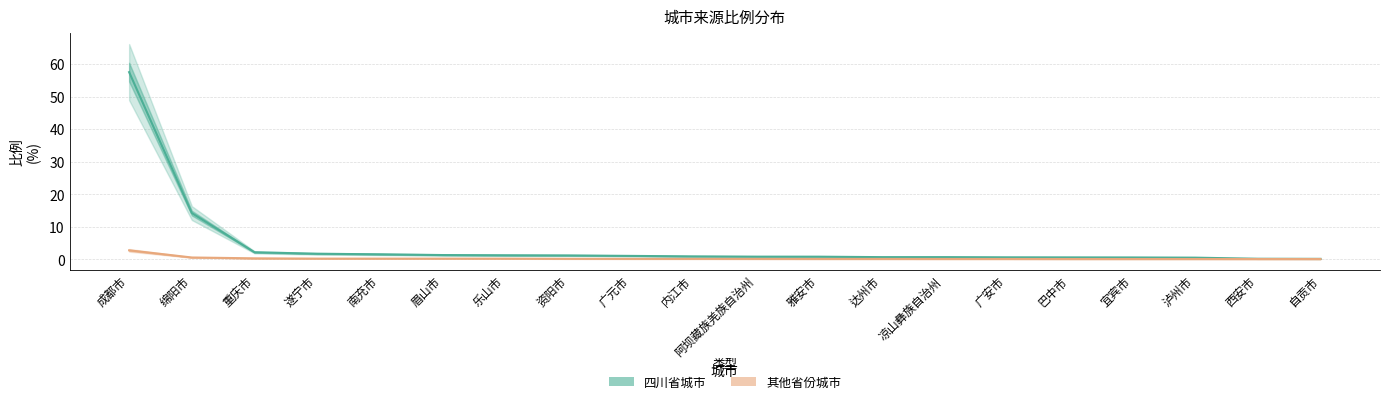

True or false: 其他省份城市 and 四川省城市 cross at least once.

False